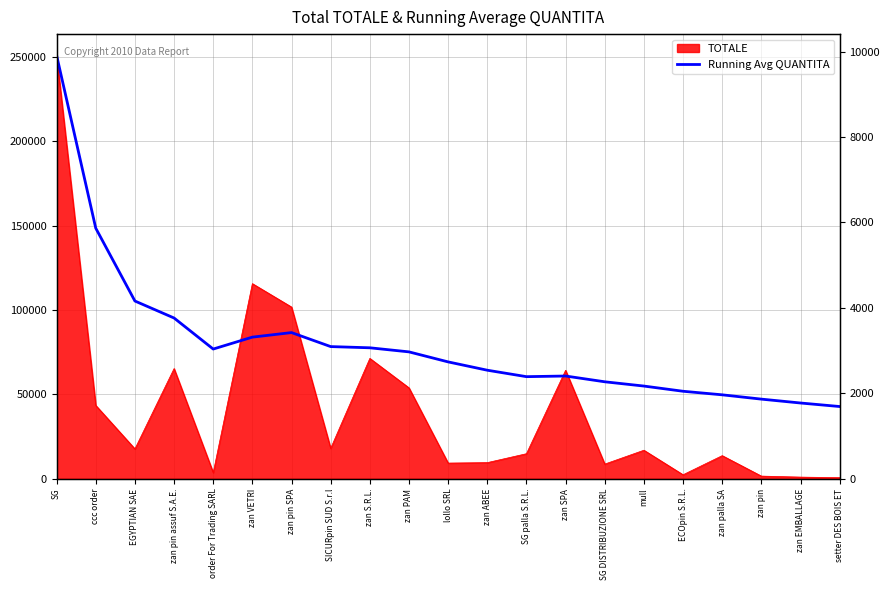

Does the chart have visible grid lines?

Yes